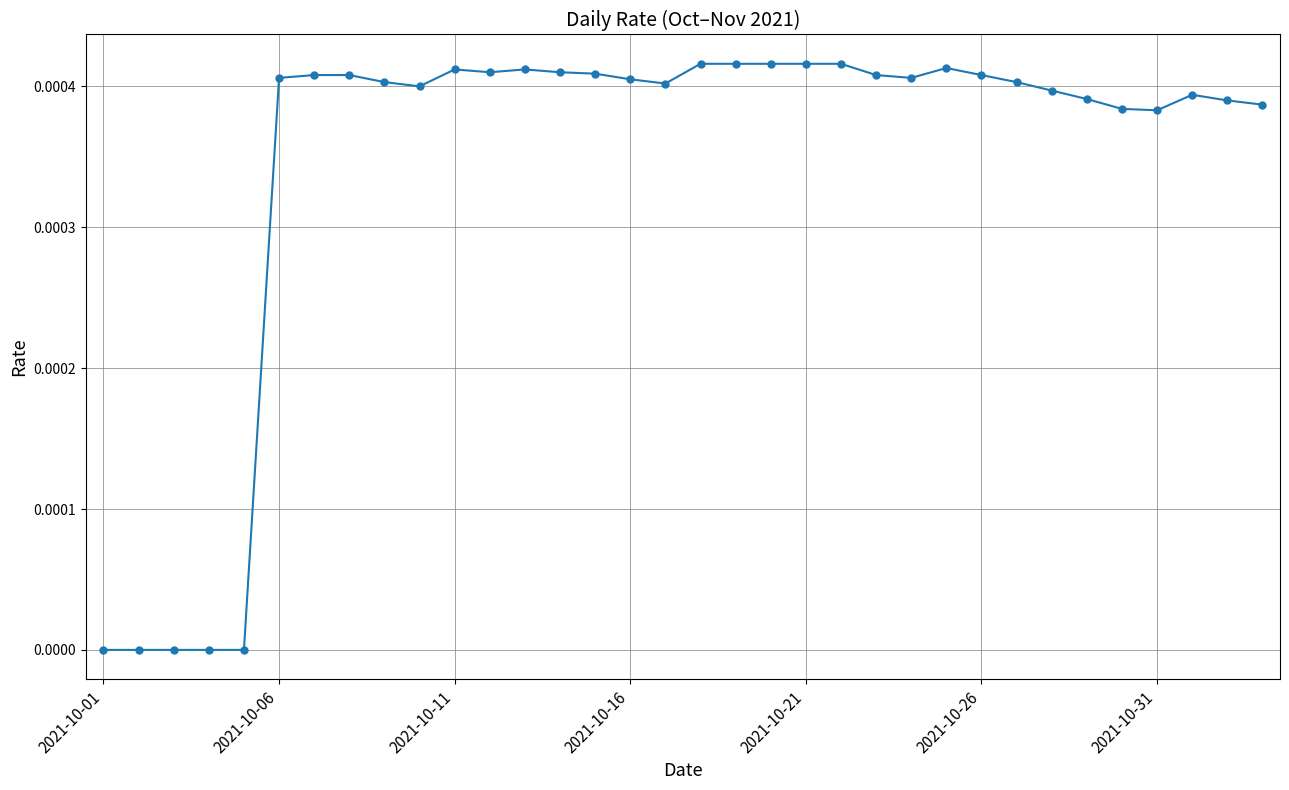

True or false: the data has more than 2 interior local peaks.

True